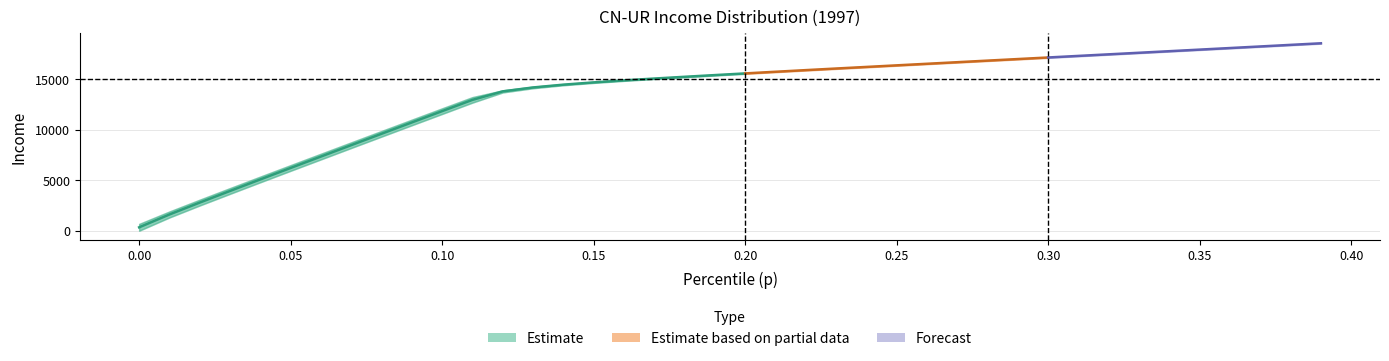

True or false: p and bracketavg intersect in this chart.

False